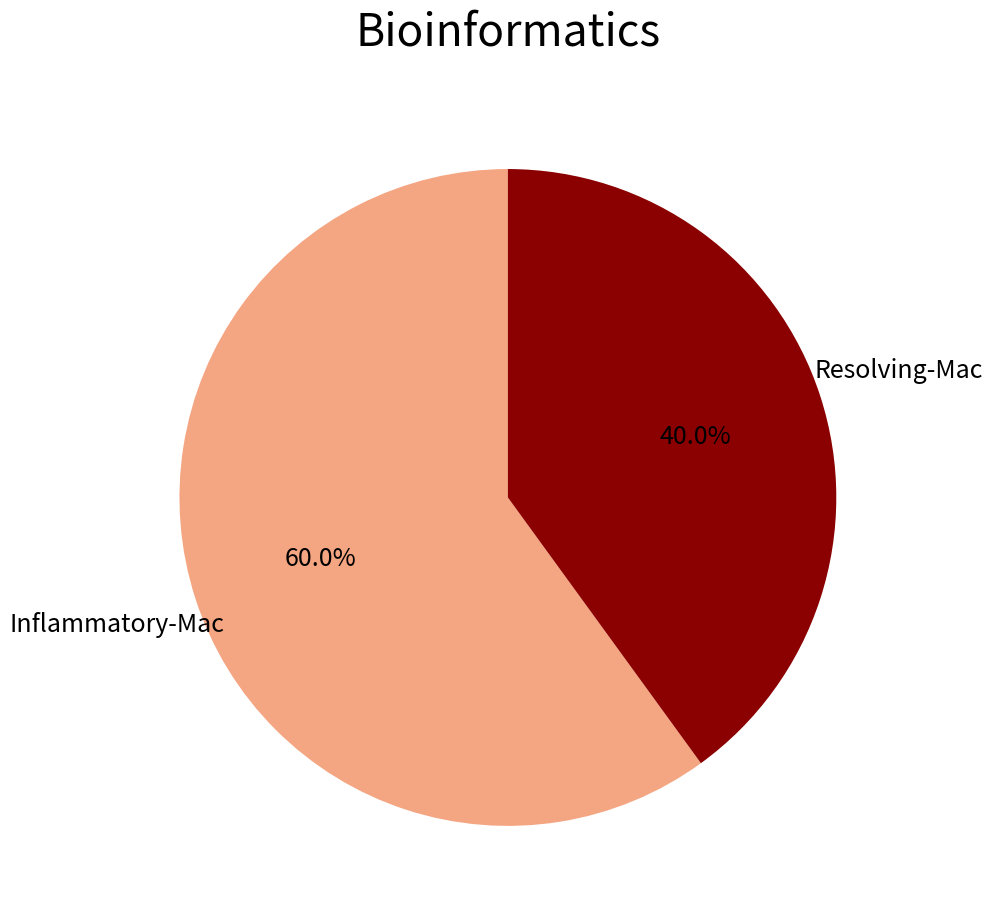

Does any single category account for the majority?

Yes